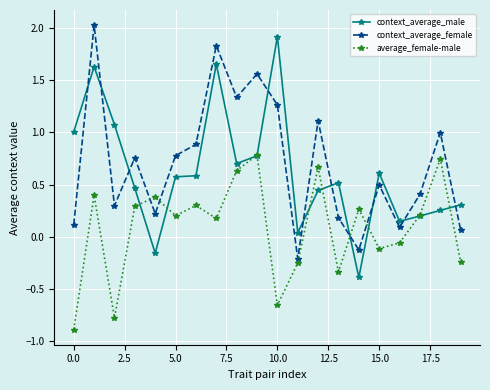

In average_female-male, how many points are higher than both neighbors (excluding endpoints)?

7